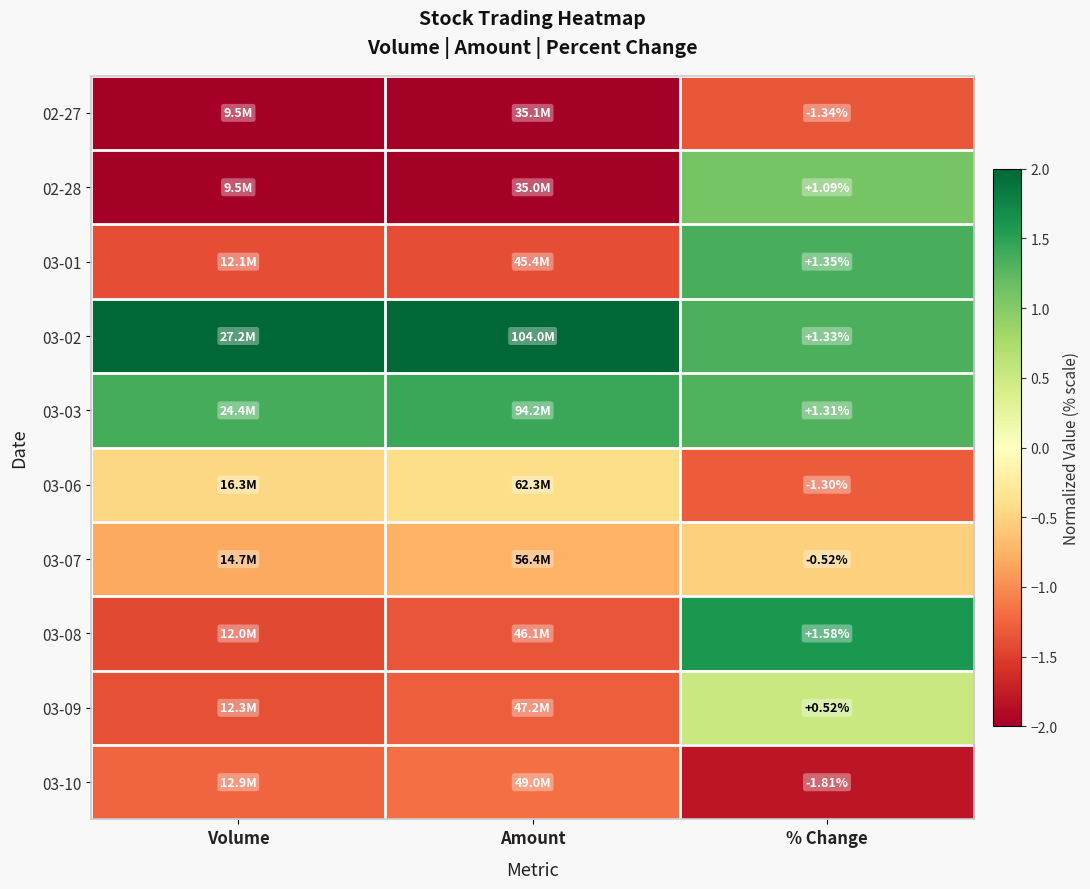

True or false: 03-09 has a value of -2.0 at Volume.

False